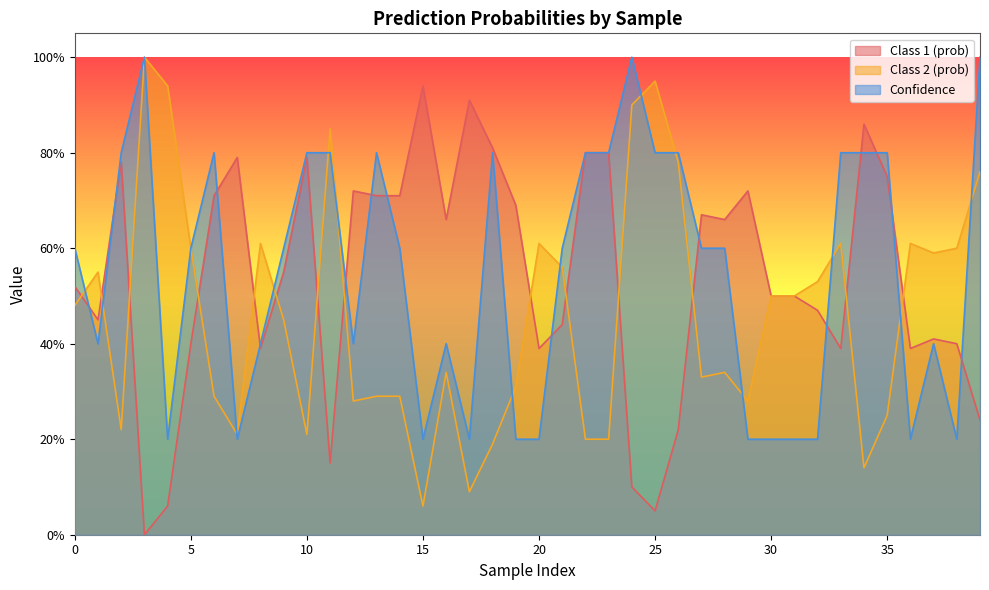

At how many categories does at least one series exceed 0?

40